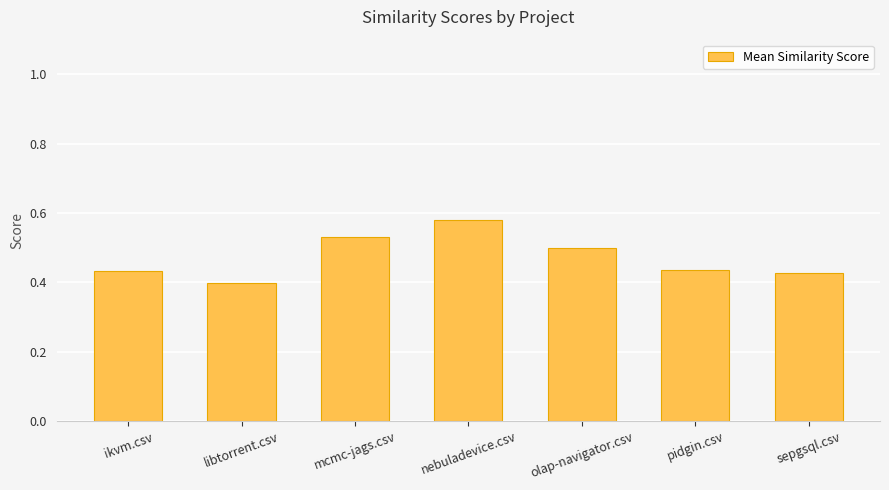

Is it true that the value at sepgsql.csv is 0.2?

False